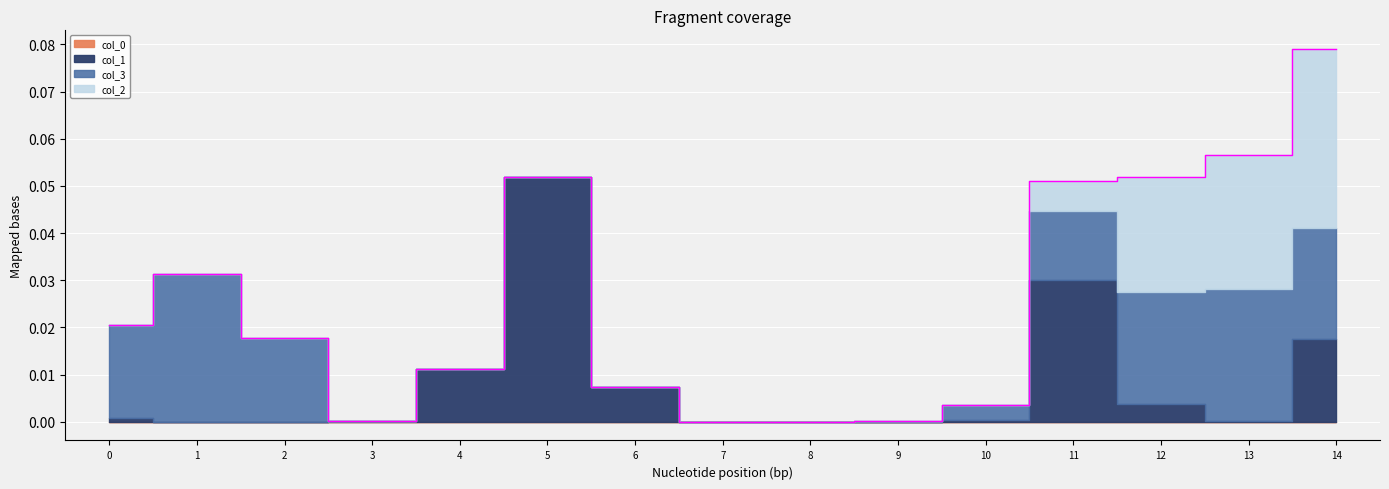

After their last crossing, which series has the higher values: col_3 or col_1?

col_3